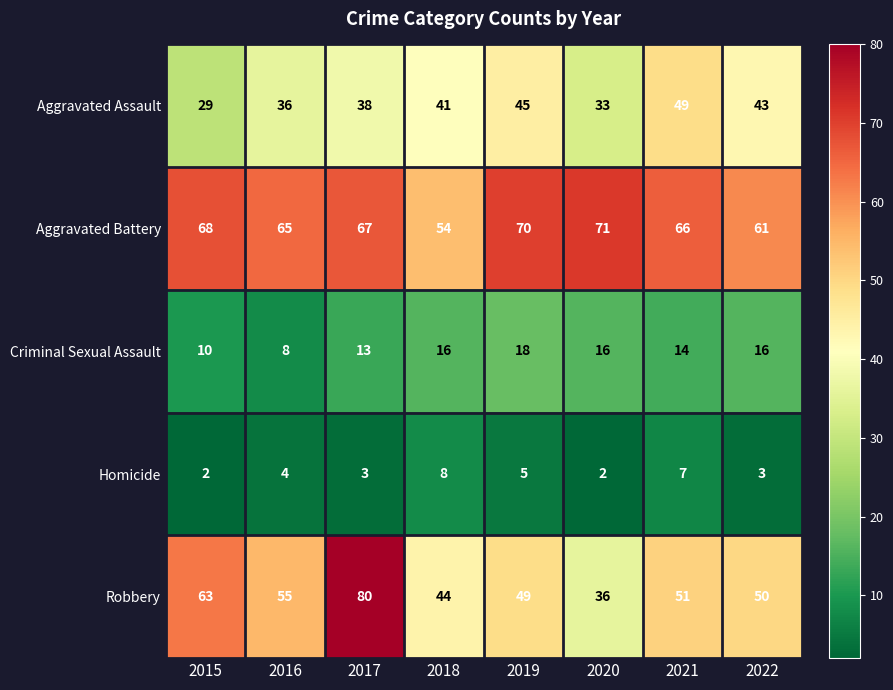

What is the average value of the Aggravated Battery series?

65